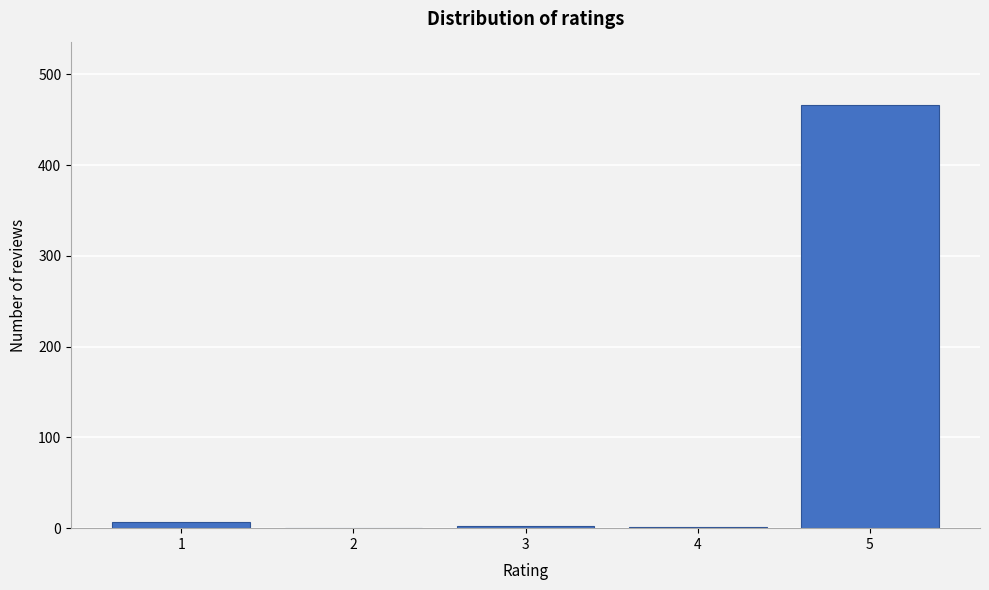

What is the sum of all values?

476